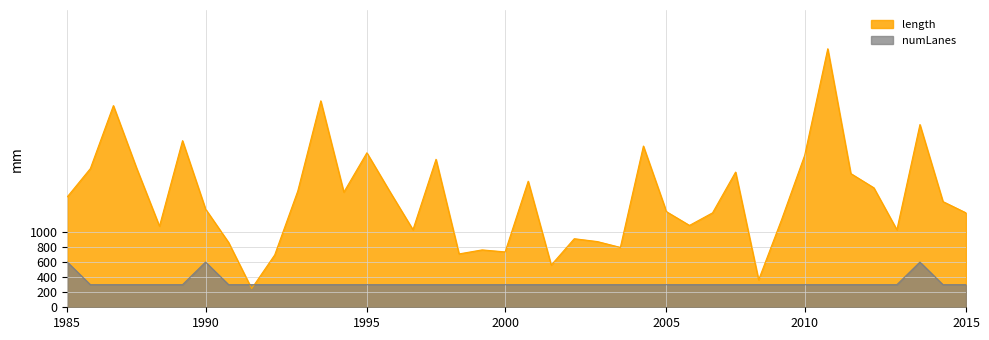

List the series in order of their overall mean, lowest first.

numLanes, length